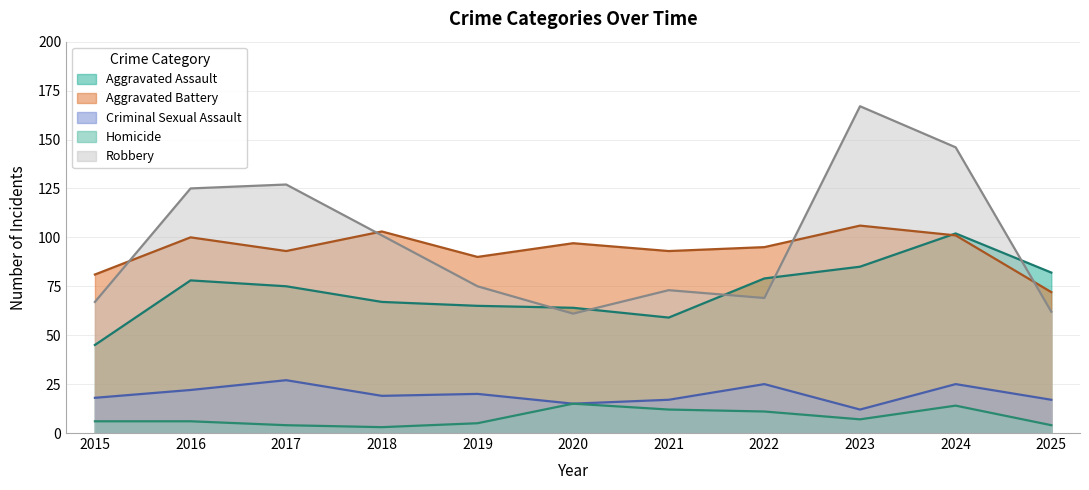

What is the value of the Aggravated Assault point at the 4th from the left?

67